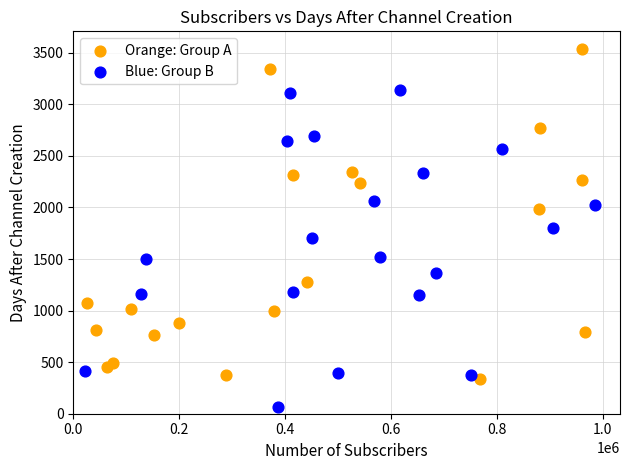

Which series reaches the minimum Y coordinate?

Blue: Group B